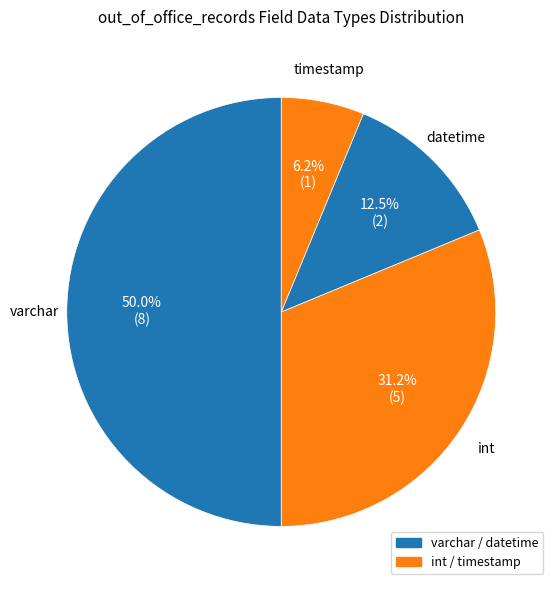

Count the number of slices in the pie.

4